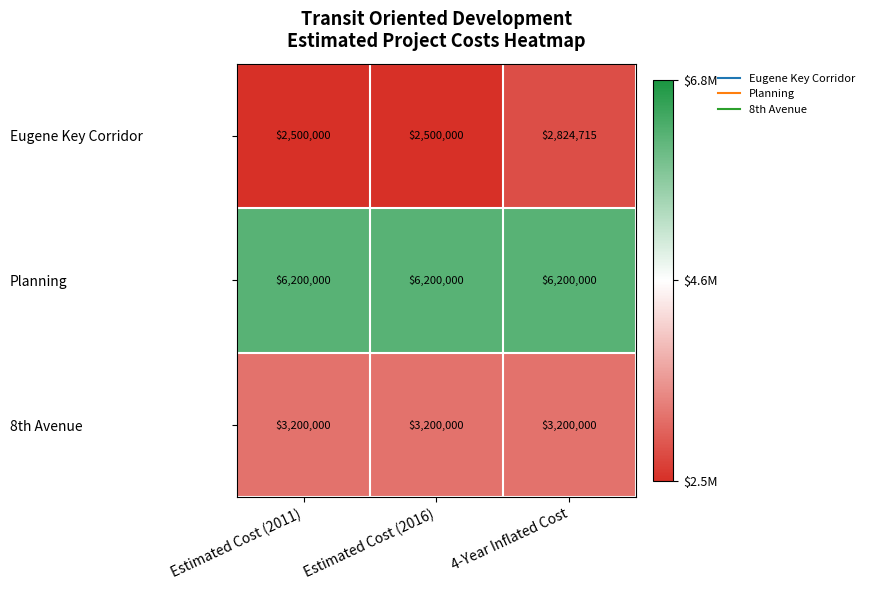

Reading left to right, extract all data points from this chart.

Eugene Key Corridor: Estimated Cost (2011)=2500000	Estimated Cost (2016)=2500000	4-Year Inflated Cost=2824715
Planning: Estimated Cost (2011)=6200000	Estimated Cost (2016)=6200000	4-Year Inflated Cost=6200000
8th Avenue: Estimated Cost (2011)=3200000	Estimated Cost (2016)=3200000	4-Year Inflated Cost=3200000